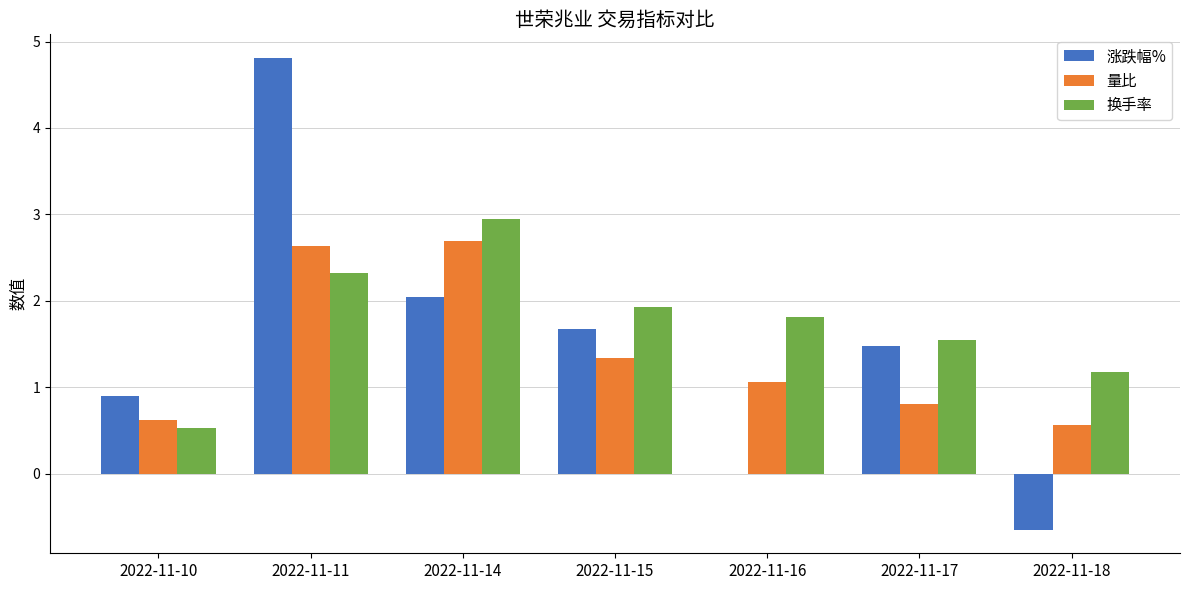

At which label does 涨跌幅% reach its peak?

2022-11-11